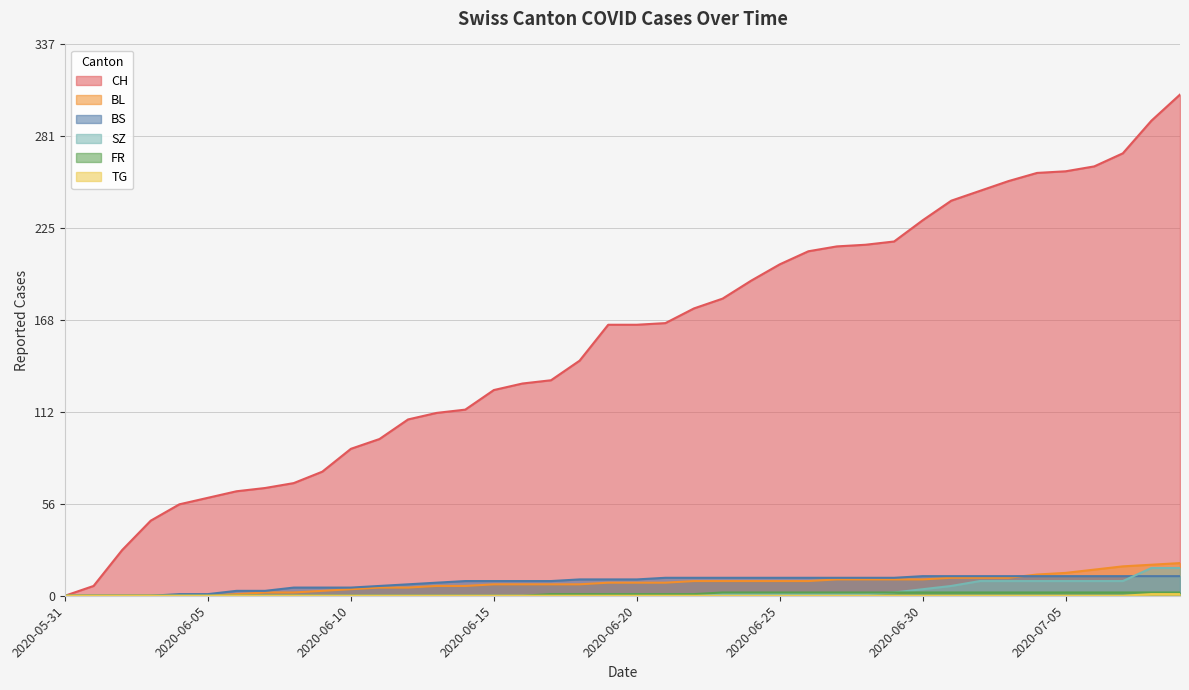

What is the difference between the maximum and minimum values in the CH series?

307